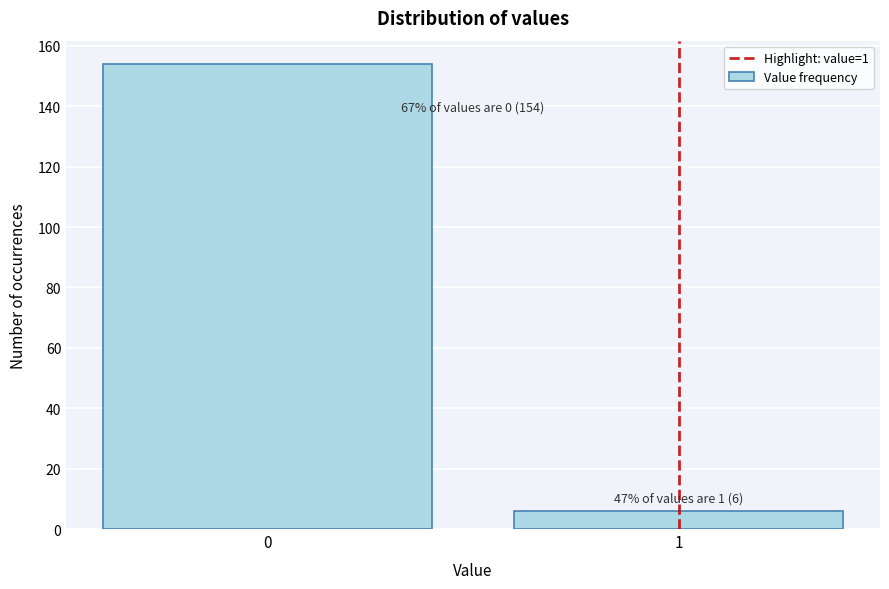

Reading left to right, what are all the values shown in this chart?

0=154	1=6